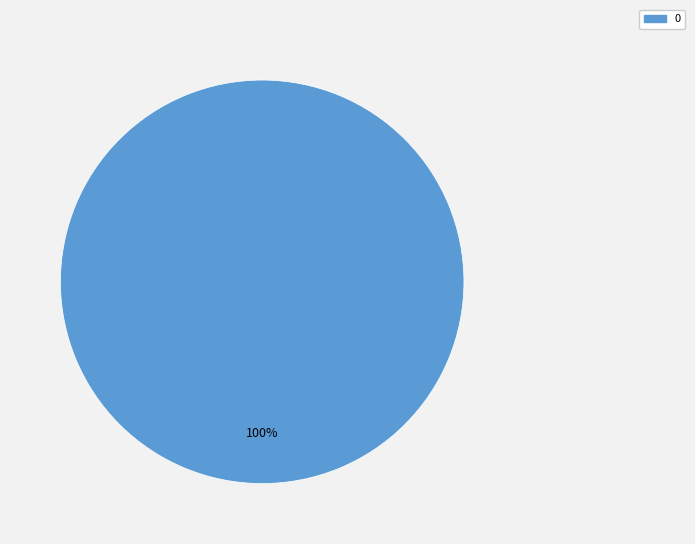

Is there a majority slice in this chart?

Yes